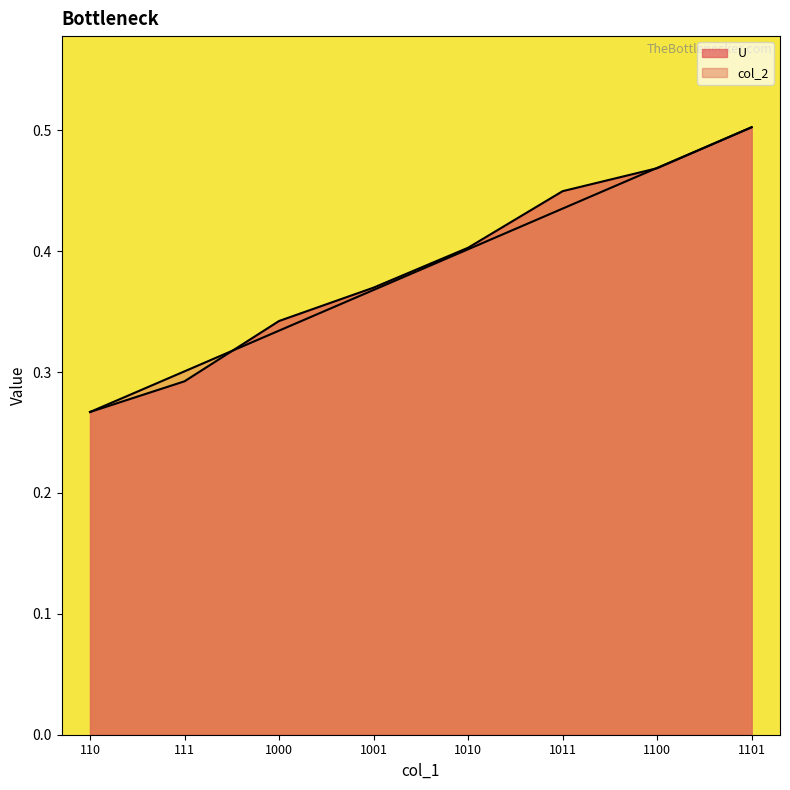

How many U values are between 0 and 1?

8